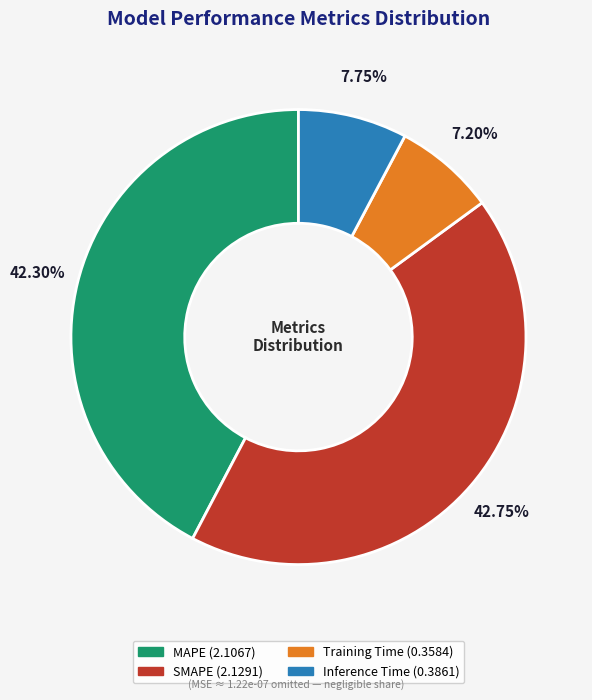

Which has a higher value, Inference Time or MAPE?

MAPE